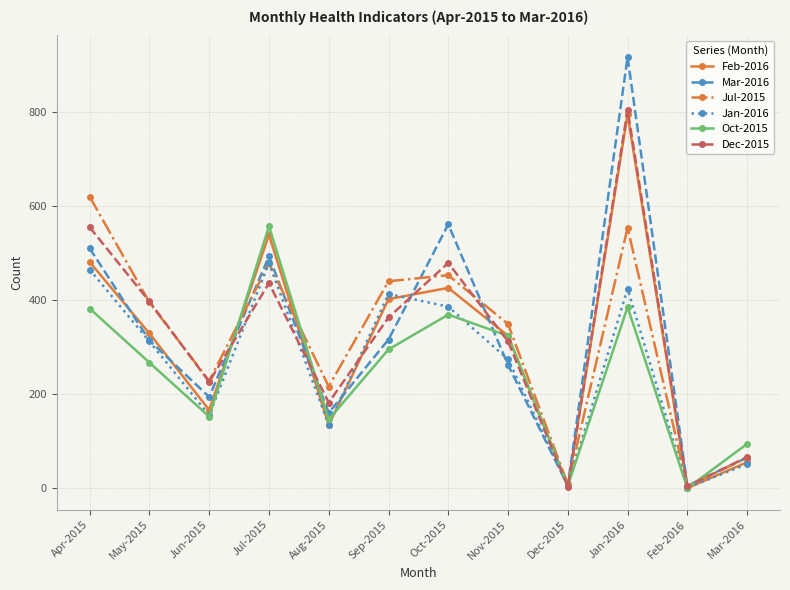

Which series ends up on top after the final intersection of Feb-2016 and Jul-2015?

Jul-2015